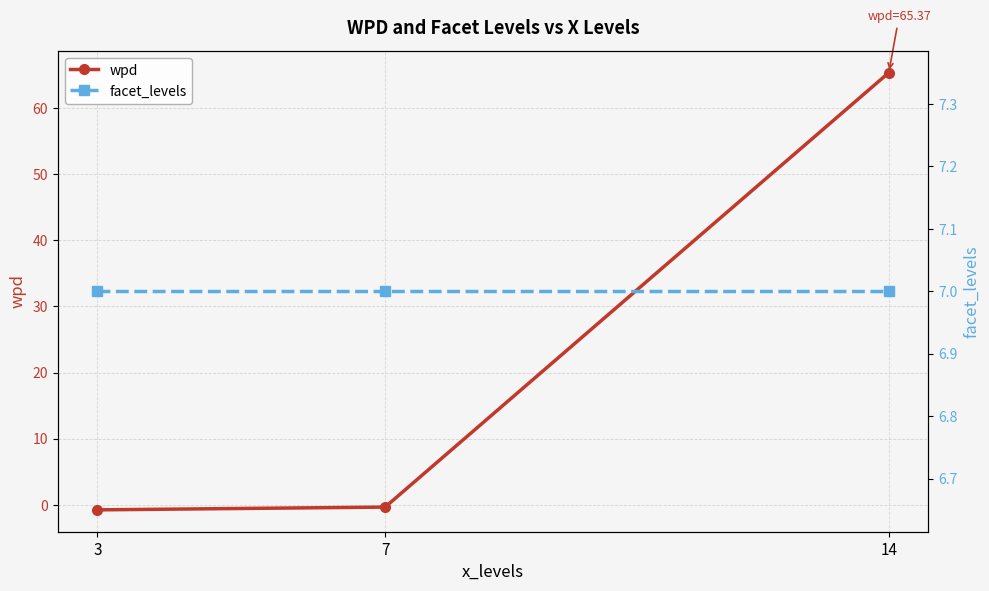

Which has a higher value, 3 or 7?

7